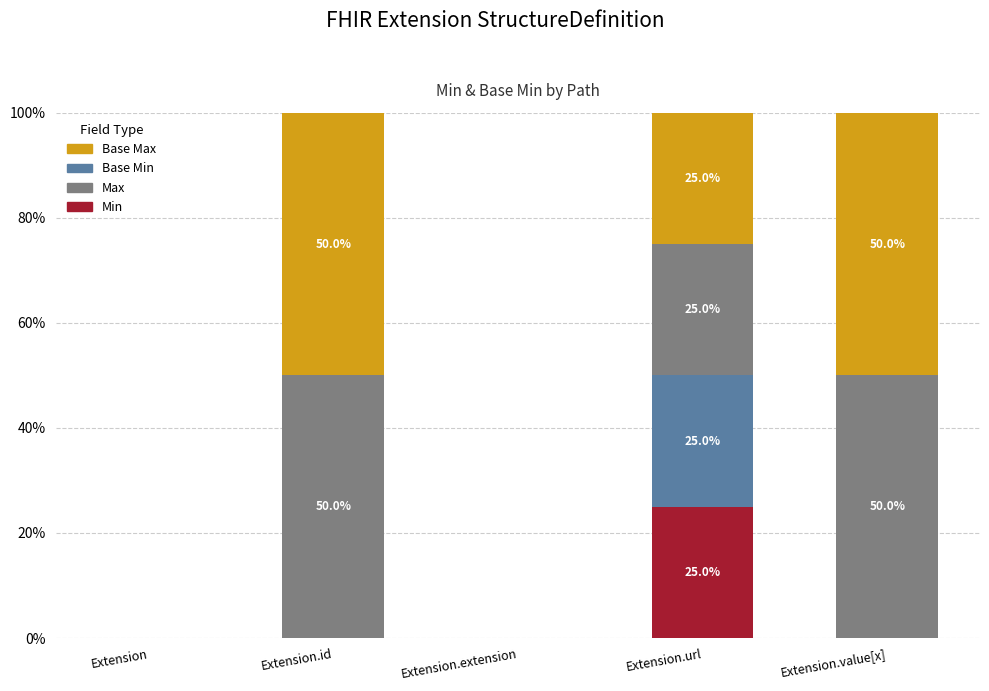

The value of Min at Extension is -13. True or false?

False